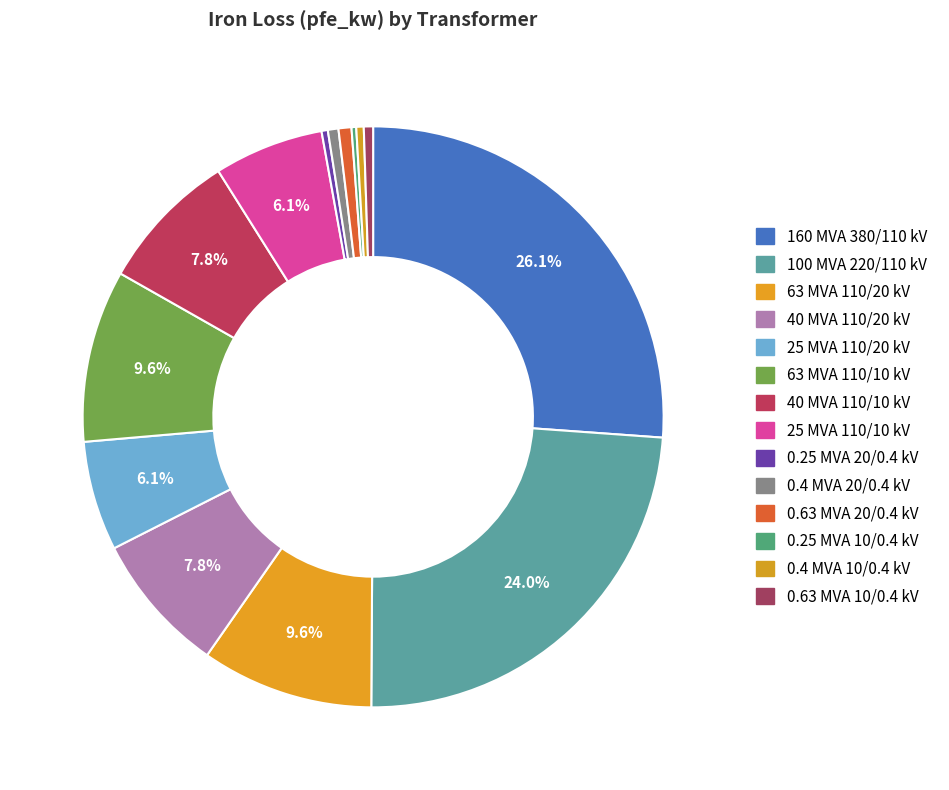

Count the number of slices in the pie.

14